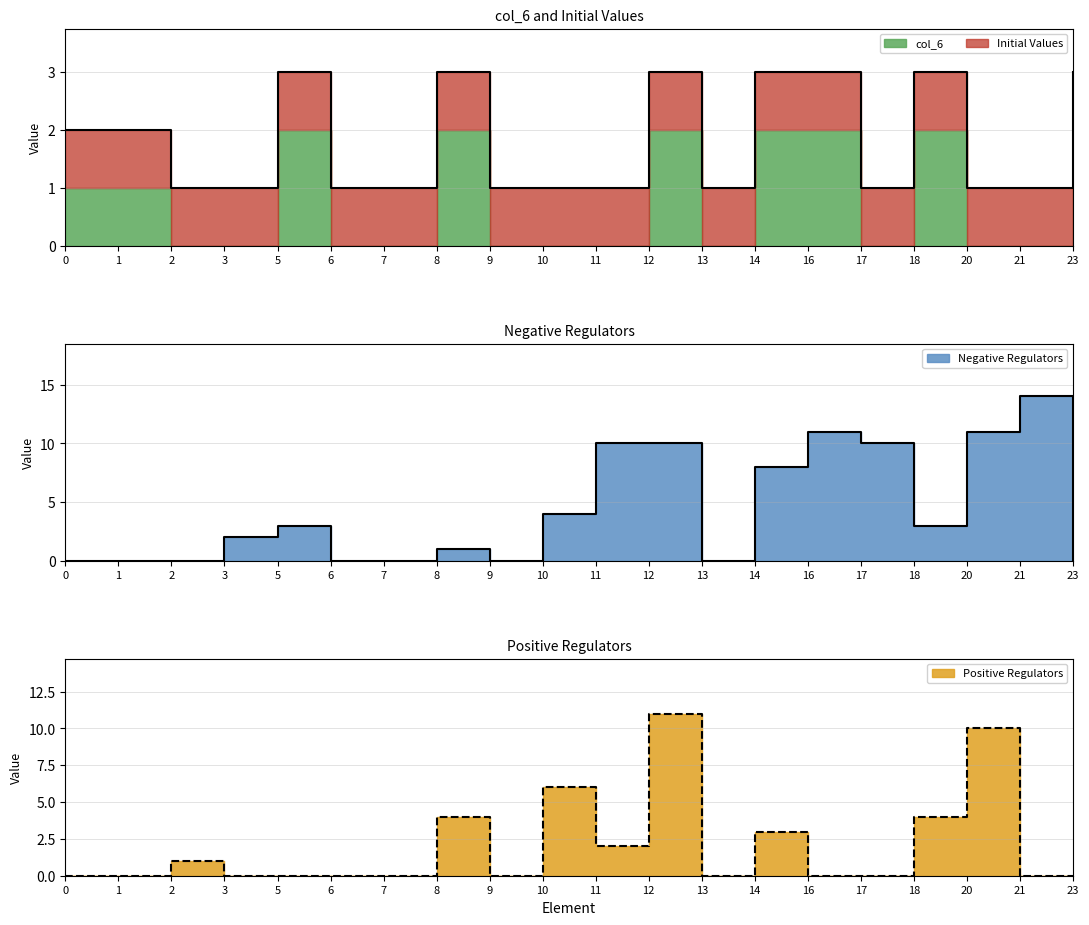

What is the difference between the maximum and minimum values in the Negative Regulators series?

14